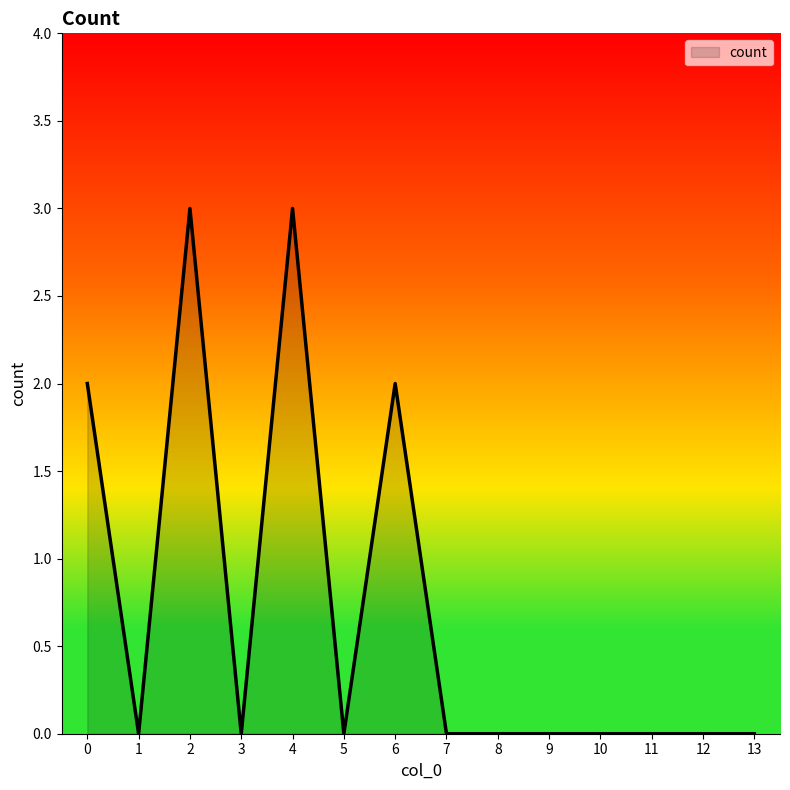

What is the maximum value shown in the chart?

3